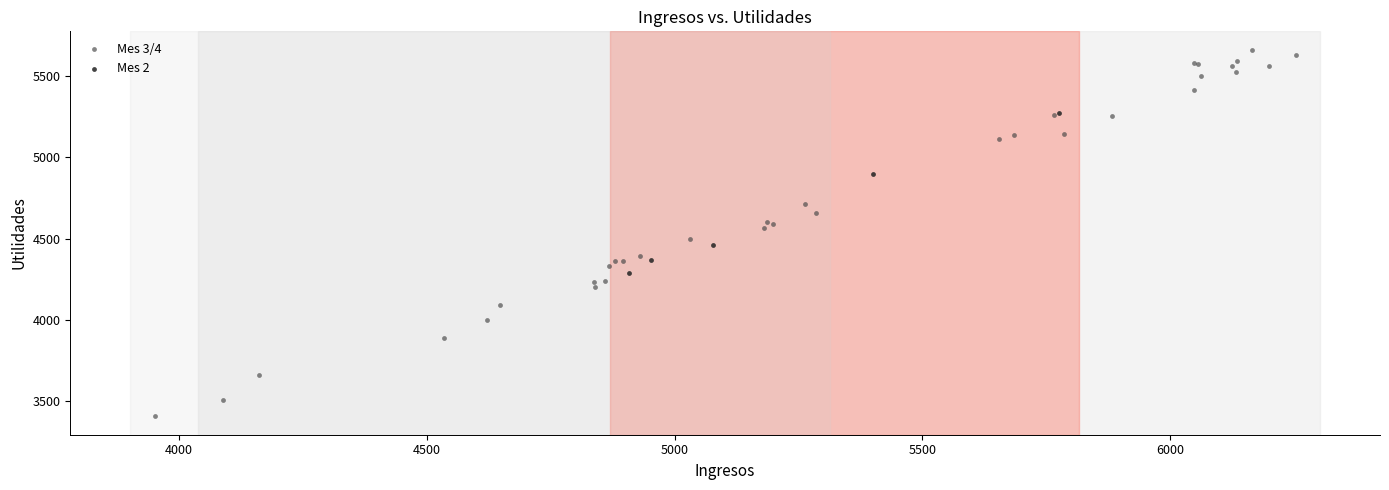

What are all the series names shown in the legend?

Mes 3/4, Mes 2